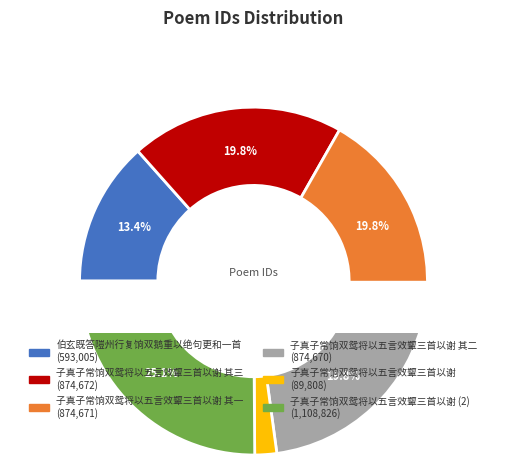

What percentage is the 伯玄既答隑州行复饷双鹅重以绝句更和一首 slice, to the nearest percent?

13%